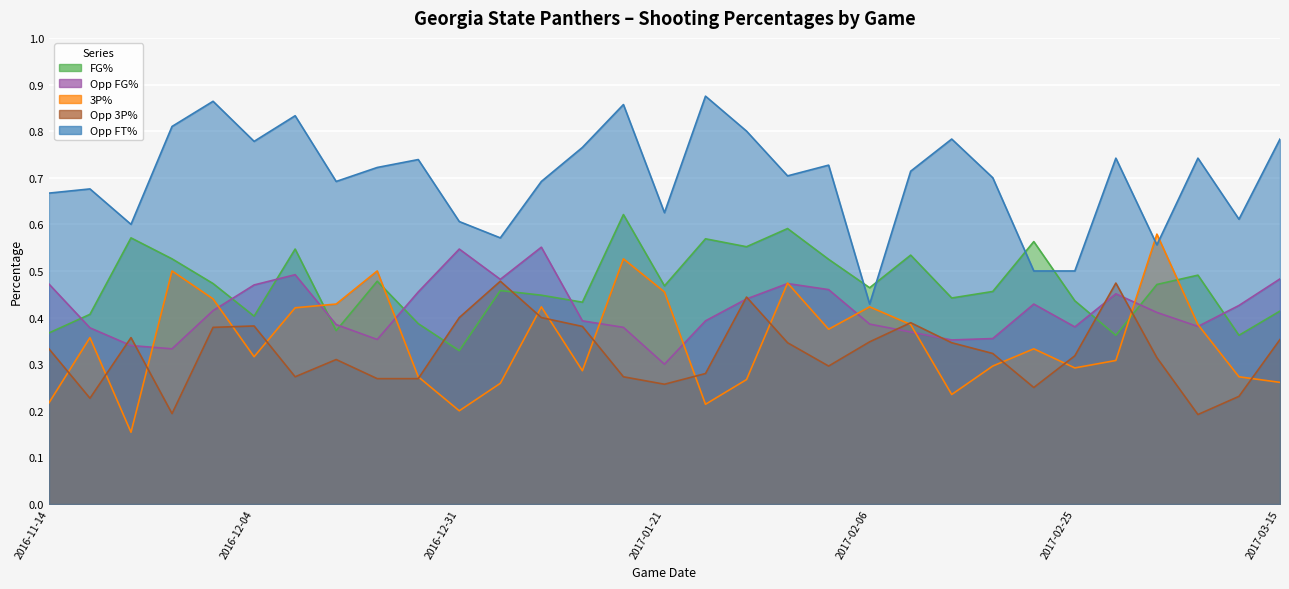

True or false: Opp_FT_Pct and Opp_FG_Pct cross at least once.

False